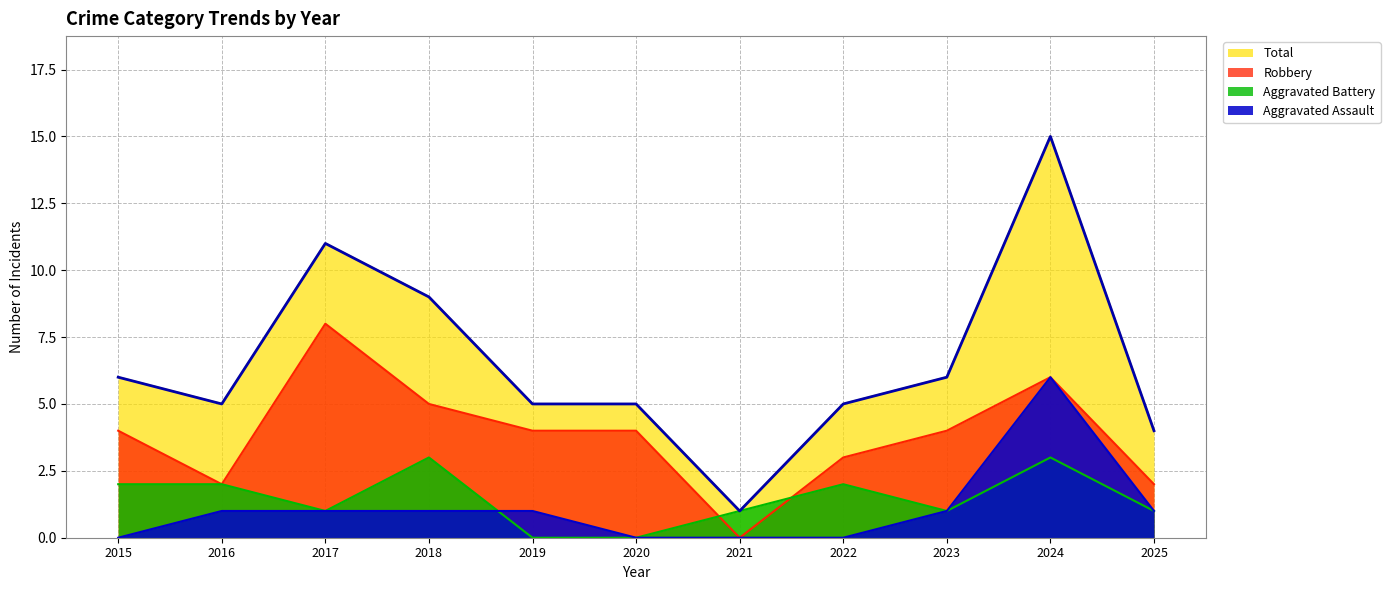

How many values in Robbery are above zero?

10